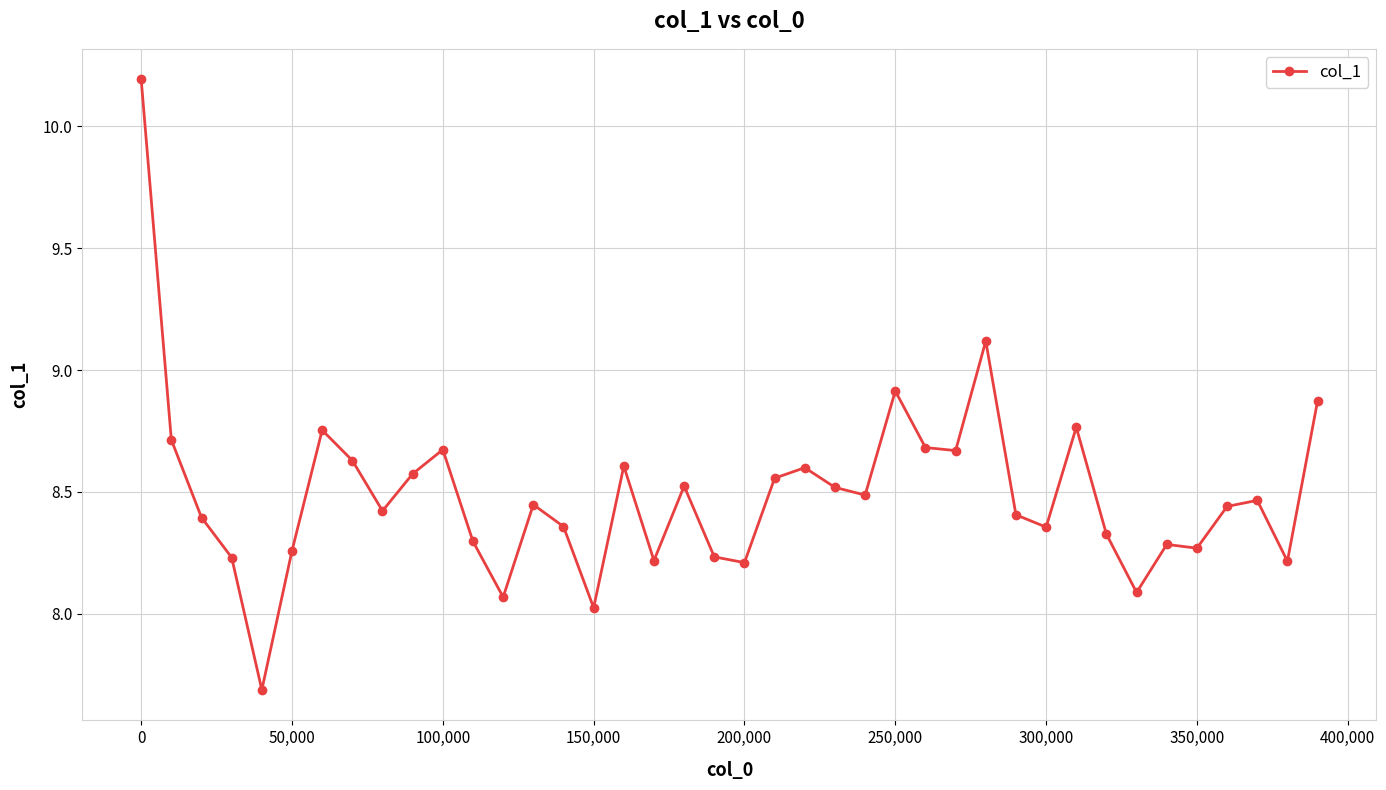

What is the smallest value displayed?

7.7